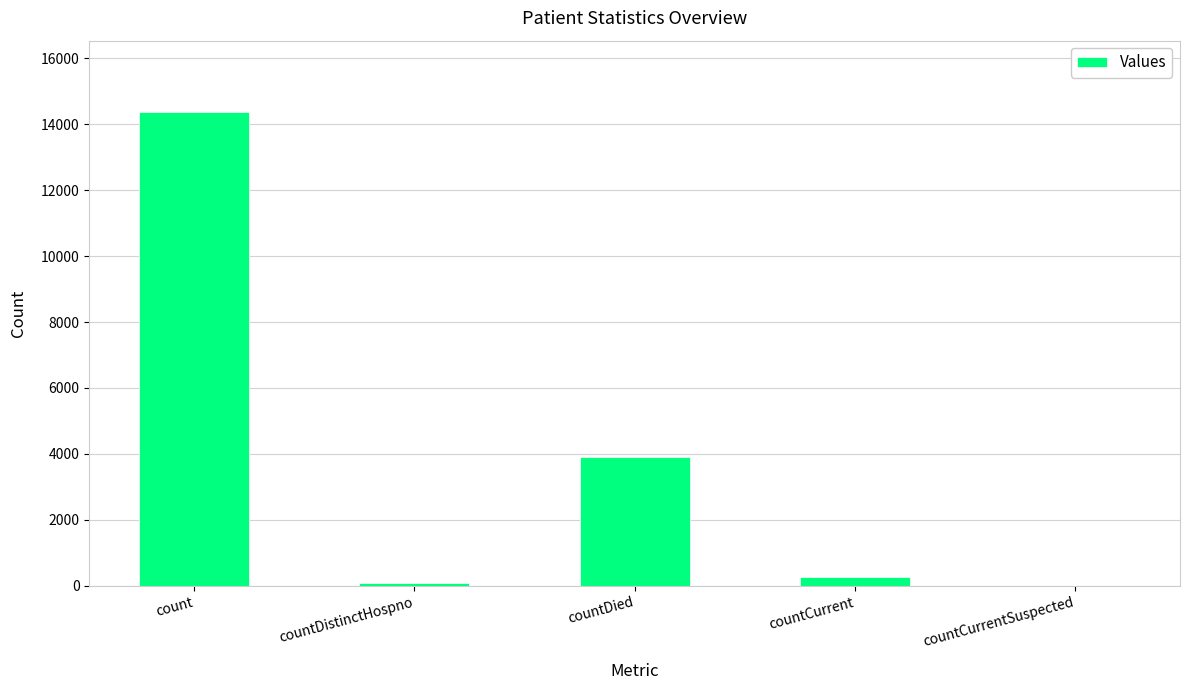

True or false: the data shows 75 at countDistinctHospno.

True